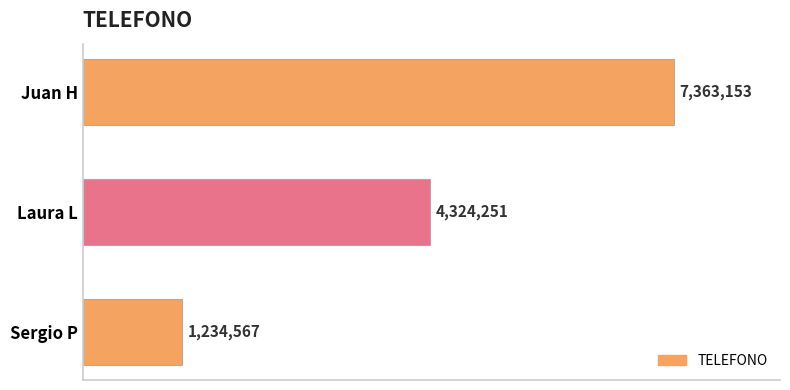

What is the sum of all values?

12921971